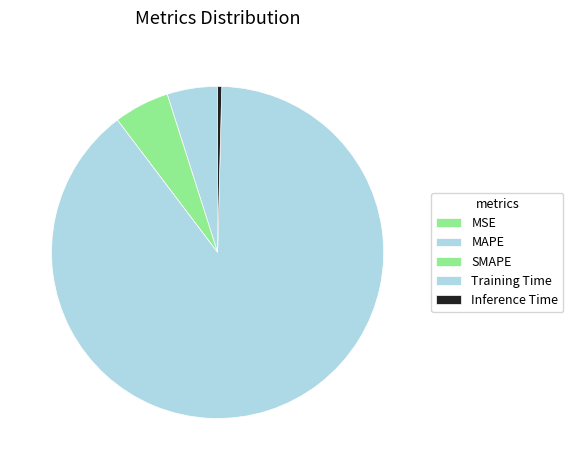

To the nearest percent, what is the difference between the Training Time and MAPE slice percentages?

84%